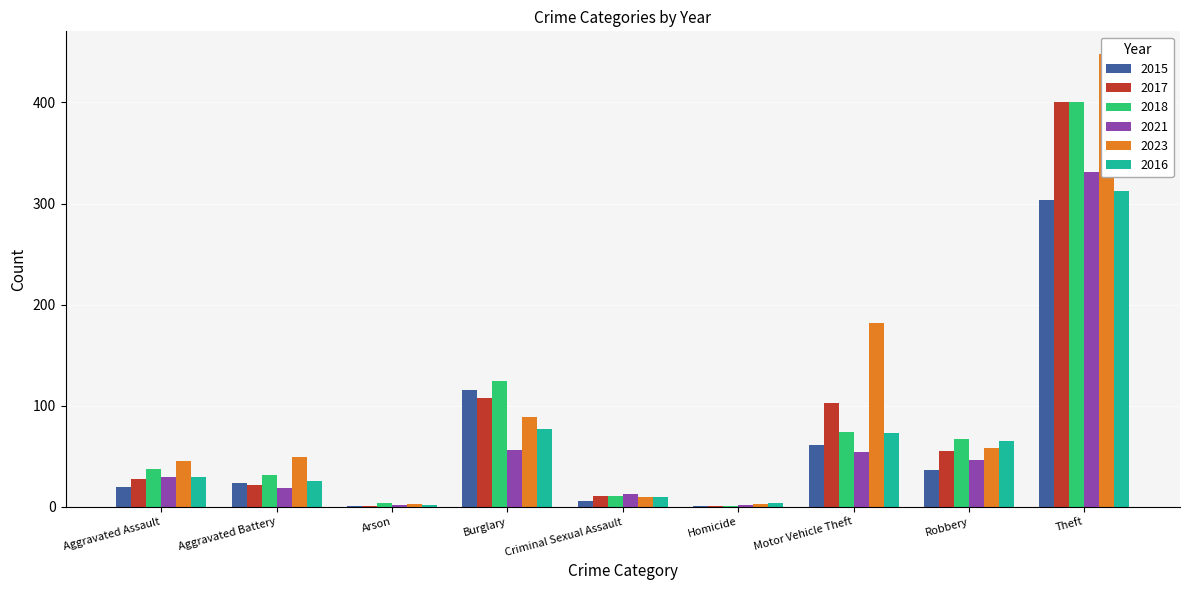

At Aggravated Assault, list the series in order from smallest to largest.

2015, 2017, 2021, 2016, 2018, 2023